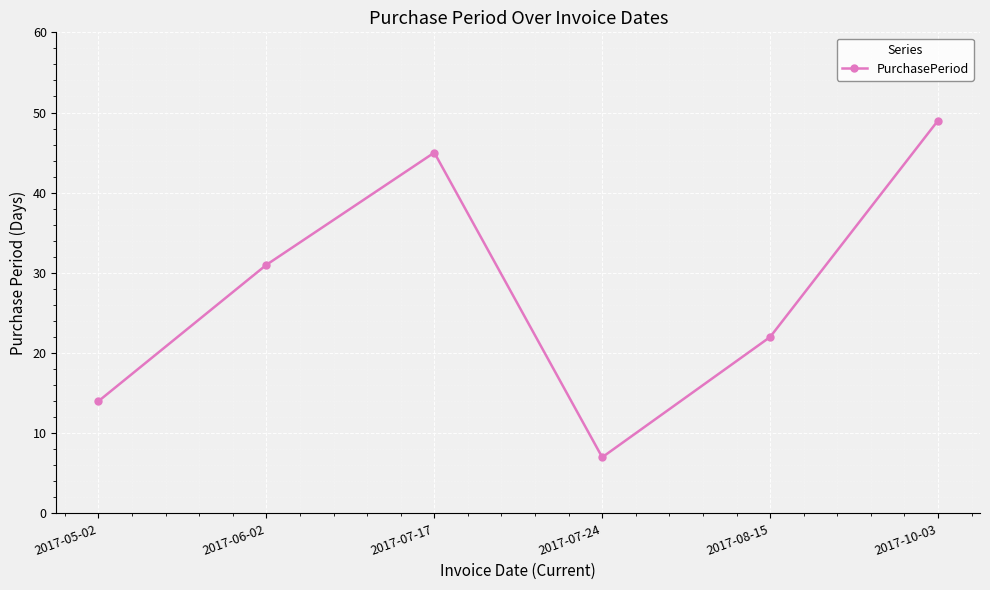

Reading right to left, transcribe all the data shown in this chart.

2017-10-03=49	2017-08-15=22	2017-07-24=7	2017-07-17=45	2017-06-02=31	2017-05-02=14